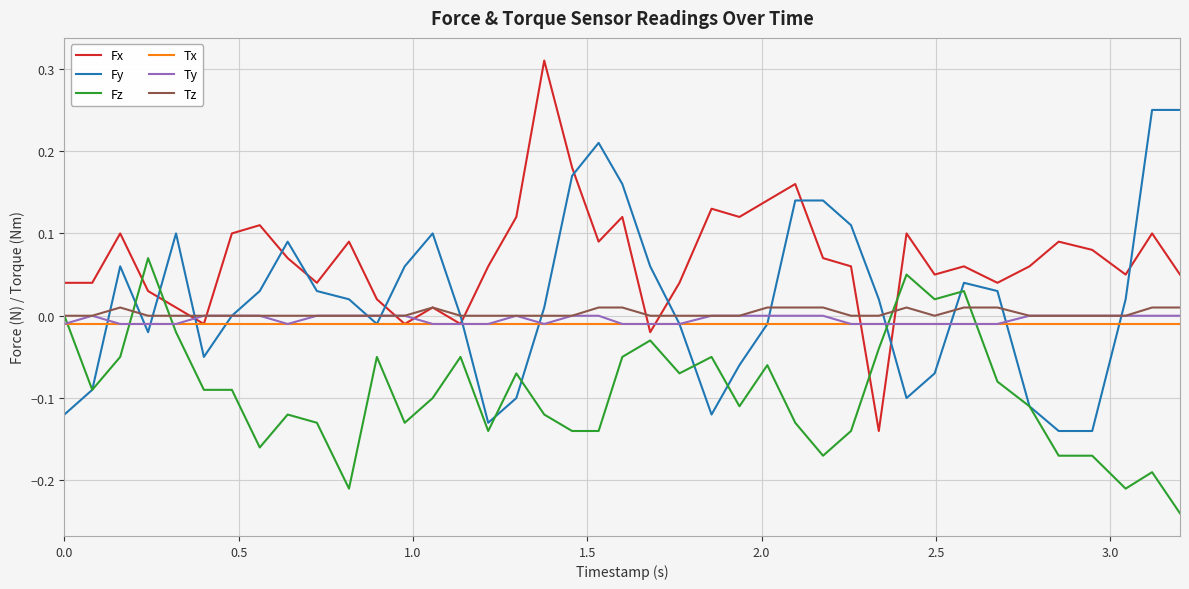

Which series has the largest range (max minus min)?

Fx